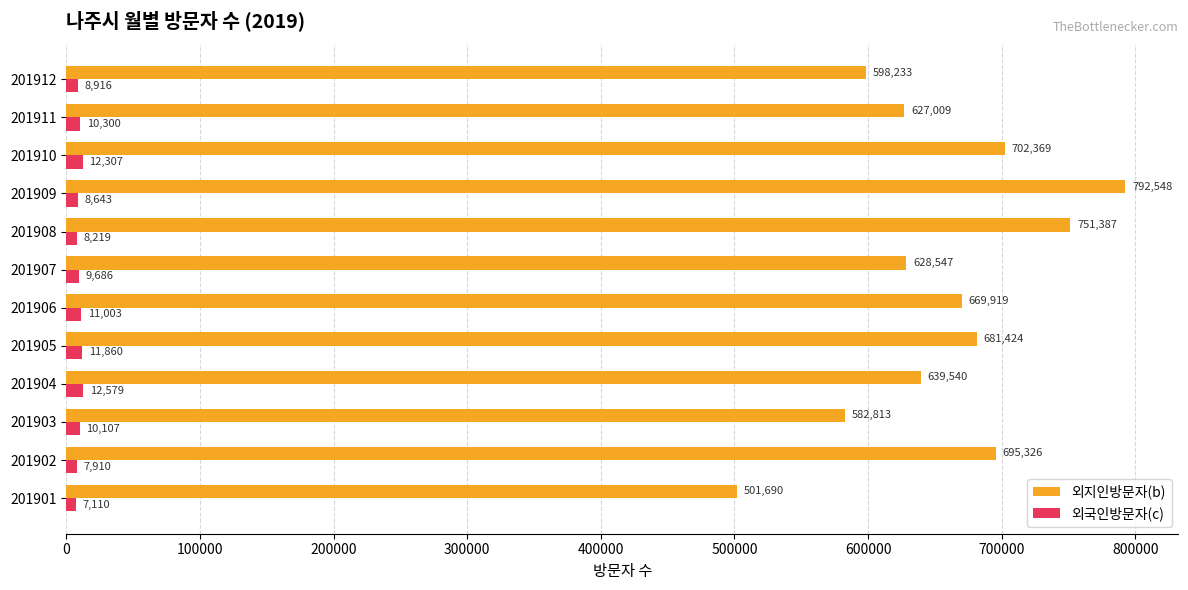

What is the lowest value of the 외지인방문자(b) series?

501690